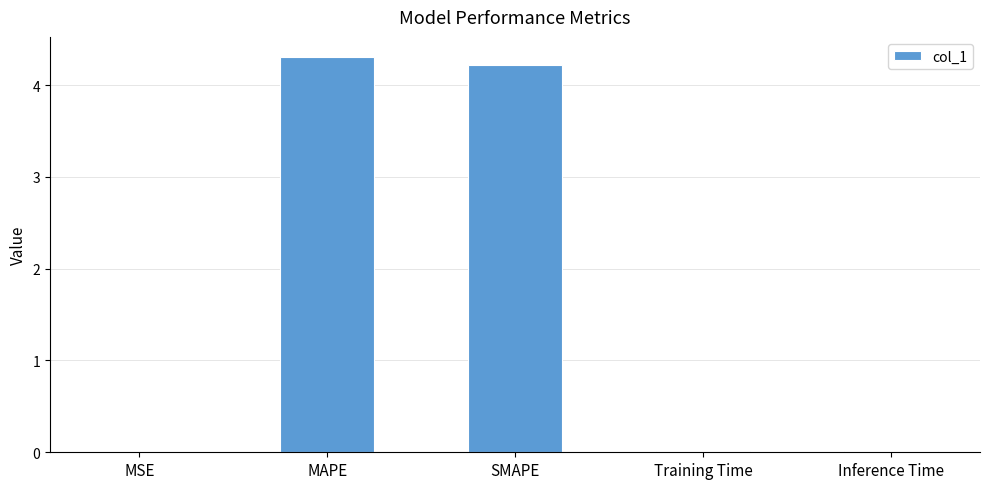

What is the change in value from MSE to SMAPE?

+4.2